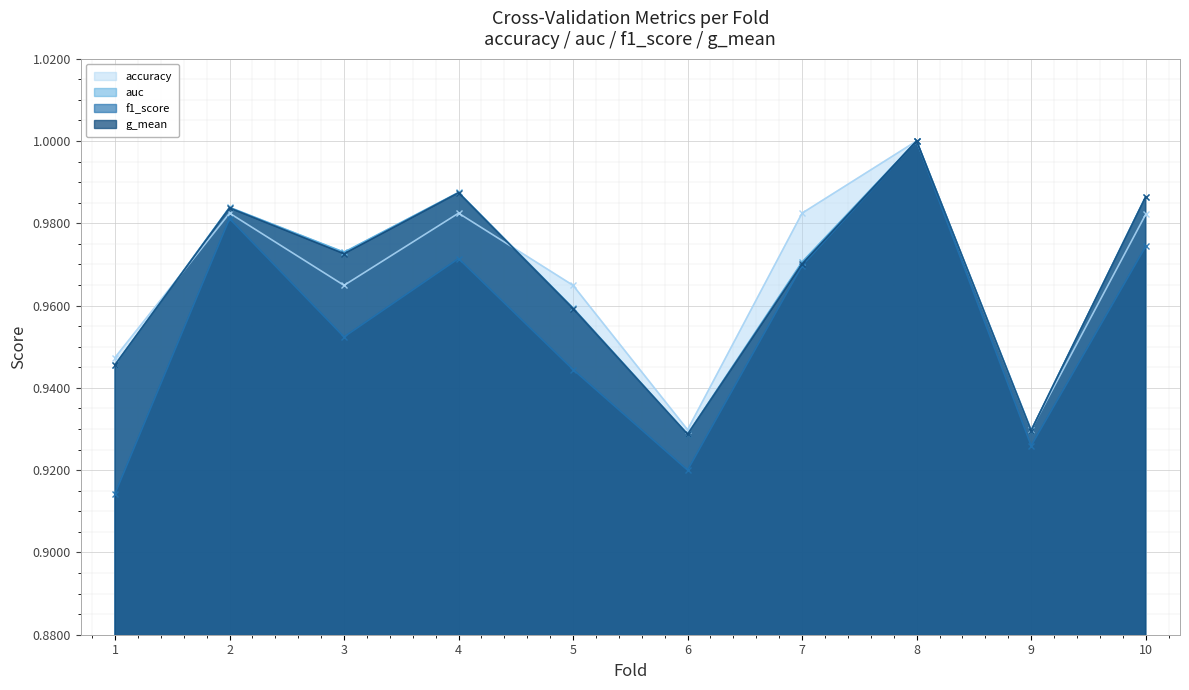

Reading right to left, extract all data points from this chart.

accuracy: 1.0	0.9	1.0	1.0	0.9	1.0	1.0	1.0	1.0	0.9
auc: 1.0	0.9	1.0	1.0	0.9	1.0	1.0	1.0	1.0	0.9
f1_score: 1.0	0.9	1.0	1.0	0.9	0.9	1.0	1.0	1.0	0.9
g_mean: 1.0	0.9	1.0	1.0	0.9	1.0	1.0	1.0	1.0	0.9